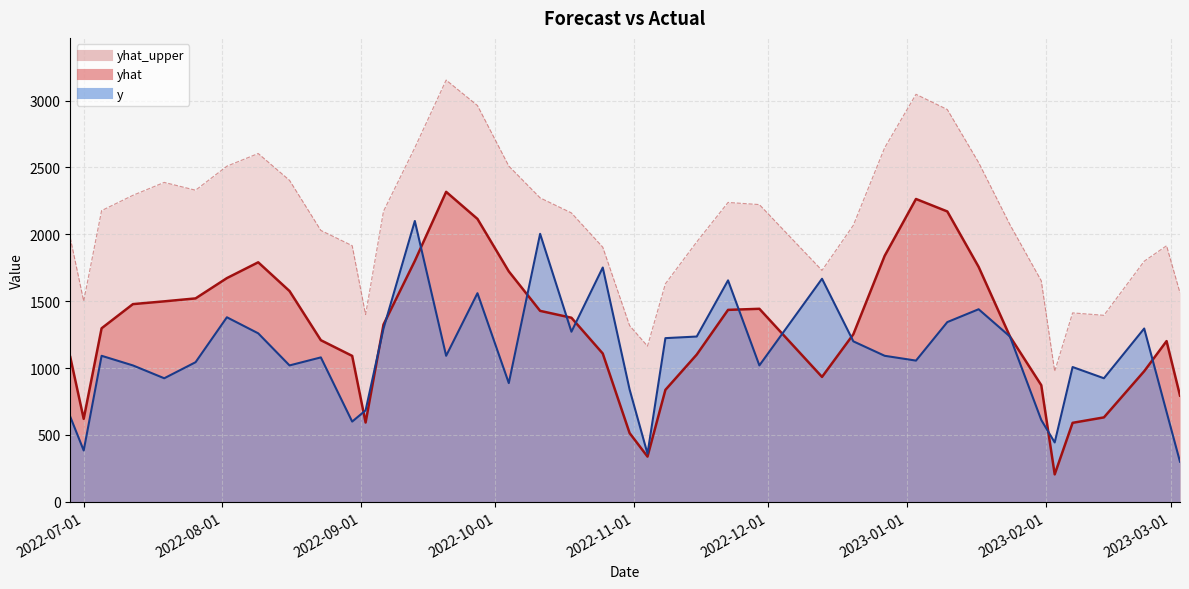

At which label does yhat_upper reach its minimum?

2023-02-03